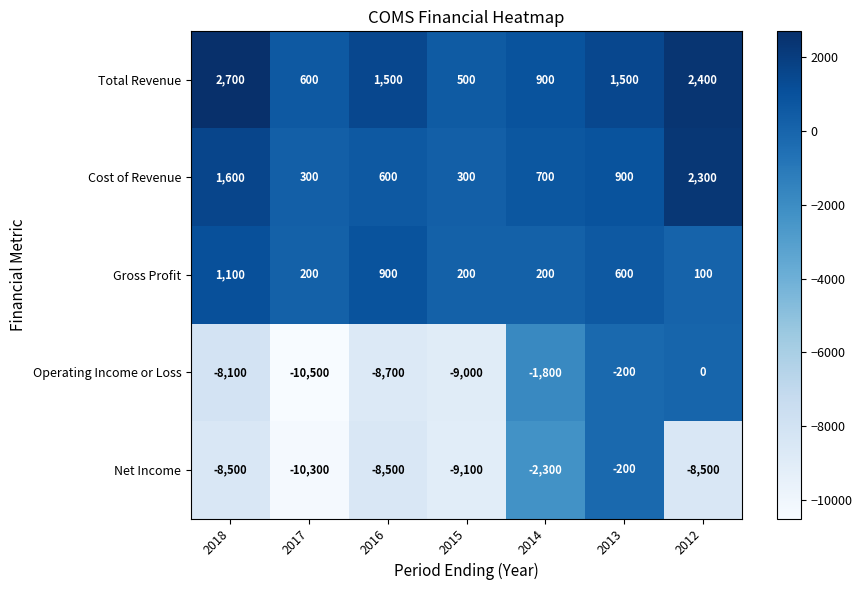

What is the difference between the maximum and second lowest values in the Net Income series?

8900